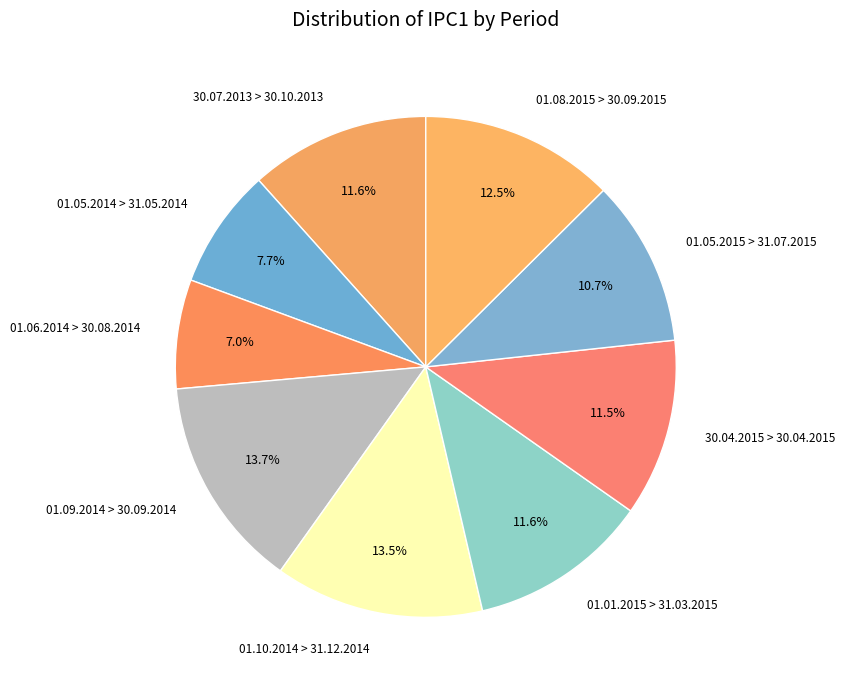

To the nearest percent, what is the difference between the 01.05.2014 > 31.05.2014 and 01.10.2014 > 31.12.2014 slice percentages?

6%